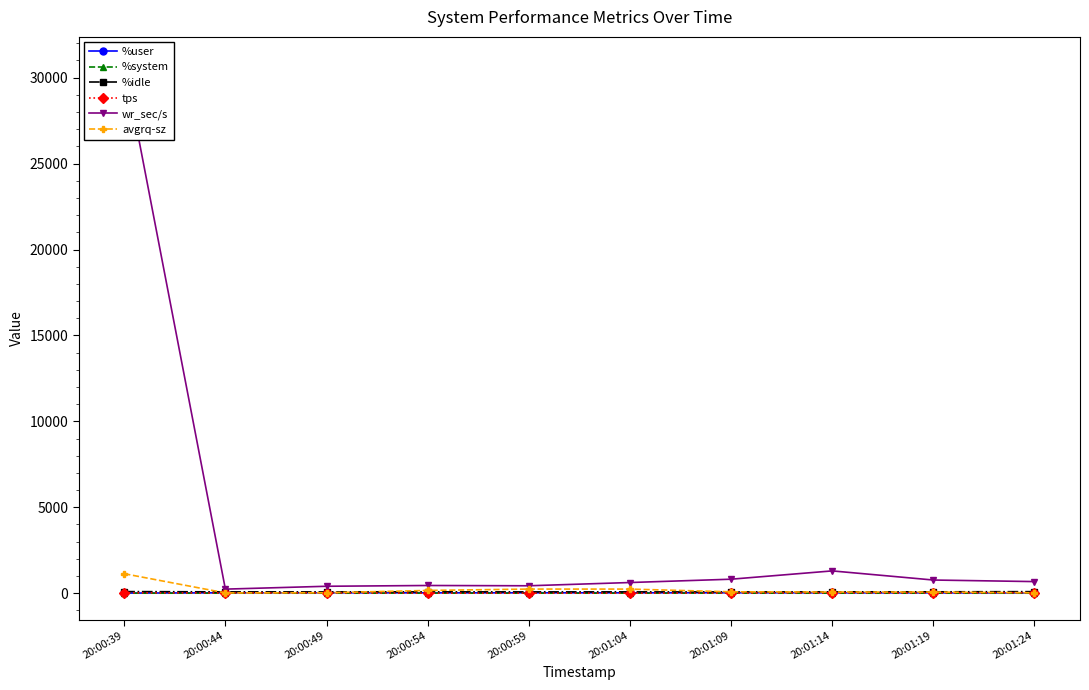

At which category is the sum across all series the highest?

20:00:39